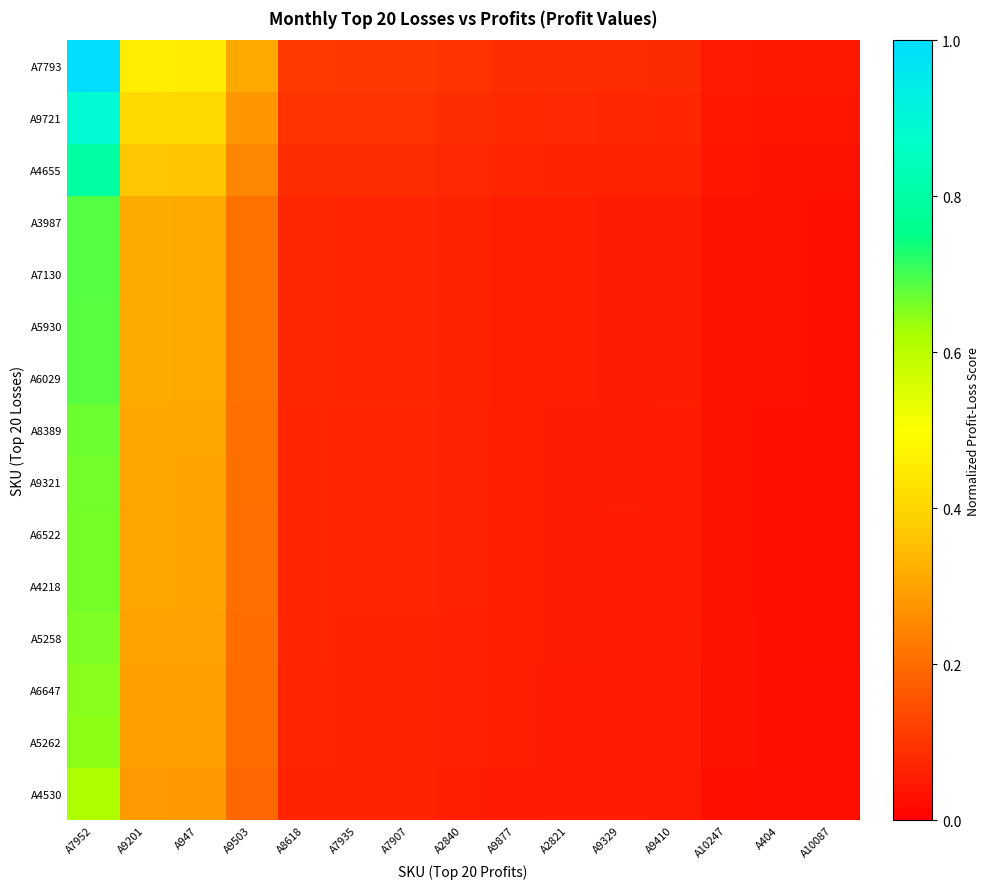

Reading right to left, transcribe all the data shown in this chart.

A7793: A10087=0.0	A404=0.0	A10247=0.1	A9410=0.1	A9329=0.1	A2821=0.1	A9877=0.1	A2840=0.1	A7907=0.1	A7935=0.1	A8618=0.1	A9503=0.3	A947=0.5	A9201=0.5	A7952=1.0
A9721: A10087=0.0	A404=0.0	A10247=0.0	A9410=0.1	A9329=0.1	A2821=0.1	A9877=0.1	A2840=0.1	A7907=0.1	A7935=0.1	A8618=0.1	A9503=0.3	A947=0.4	A9201=0.4	A7952=0.9
A4655: A10087=0.0	A404=0.0	A10247=0.0	A9410=0.1	A9329=0.1	A2821=0.1	A9877=0.1	A2840=0.1	A7907=0.1	A7935=0.1	A8618=0.1	A9503=0.2	A947=0.4	A9201=0.4	A7952=0.8
A3987: A10087=0.0	A404=0.0	A10247=0.0	A9410=0.1	A9329=0.1	A2821=0.1	A9877=0.1	A2840=0.1	A7907=0.1	A7935=0.1	A8618=0.1	A9503=0.2	A947=0.3	A9201=0.3	A7952=0.7
A7130: A10087=0.0	A404=0.0	A10247=0.0	A9410=0.1	A9329=0.1	A2821=0.1	A9877=0.1	A2840=0.1	A7907=0.1	A7935=0.1	A8618=0.1	A9503=0.2	A947=0.3	A9201=0.3	A7952=0.7
A5930: A10087=0.0	A404=0.0	A10247=0.0	A9410=0.1	A9329=0.1	A2821=0.1	A9877=0.1	A2840=0.1	A7907=0.1	A7935=0.1	A8618=0.1	A9503=0.2	A947=0.3	A9201=0.3	A7952=0.7
A6029: A10087=0.0	A404=0.0	A10247=0.0	A9410=0.1	A9329=0.1	A2821=0.1	A9877=0.1	A2840=0.1	A7907=0.1	A7935=0.1	A8618=0.1	A9503=0.2	A947=0.3	A9201=0.3	A7952=0.7
A8389: A10087=0.0	A404=0.0	A10247=0.0	A9410=0.1	A9329=0.1	A2821=0.1	A9877=0.1	A2840=0.1	A7907=0.1	A7935=0.1	A8618=0.1	A9503=0.2	A947=0.3	A9201=0.3	A7952=0.7
A9321: A10087=0.0	A404=0.0	A10247=0.0	A9410=0.1	A9329=0.1	A2821=0.1	A9877=0.1	A2840=0.1	A7907=0.1	A7935=0.1	A8618=0.1	A9503=0.2	A947=0.3	A9201=0.3	A7952=0.7
A6522: A10087=0.0	A404=0.0	A10247=0.0	A9410=0.1	A9329=0.1	A2821=0.1	A9877=0.1	A2840=0.1	A7907=0.1	A7935=0.1	A8618=0.1	A9503=0.2	A947=0.3	A9201=0.3	A7952=0.7
A4218: A10087=0.0	A404=0.0	A10247=0.0	A9410=0.1	A9329=0.1	A2821=0.1	A9877=0.1	A2840=0.1	A7907=0.1	A7935=0.1	A8618=0.1	A9503=0.2	A947=0.3	A9201=0.3	A7952=0.7
A5258: A10087=0.0	A404=0.0	A10247=0.0	A9410=0.1	A9329=0.1	A2821=0.1	A9877=0.1	A2840=0.1	A7907=0.1	A7935=0.1	A8618=0.1	A9503=0.2	A947=0.3	A9201=0.3	A7952=0.7
A6647: A10087=0.0	A404=0.0	A10247=0.0	A9410=0.1	A9329=0.1	A2821=0.1	A9877=0.1	A2840=0.1	A7907=0.1	A7935=0.1	A8618=0.1	A9503=0.2	A947=0.3	A9201=0.3	A7952=0.6
A5262: A10087=0.0	A404=0.0	A10247=0.0	A9410=0.1	A9329=0.1	A2821=0.1	A9877=0.1	A2840=0.1	A7907=0.1	A7935=0.1	A8618=0.1	A9503=0.2	A947=0.3	A9201=0.3	A7952=0.6
A4530: A10087=0.0	A404=0.0	A10247=0.0	A9410=0.1	A9329=0.1	A2821=0.1	A9877=0.1	A2840=0.1	A7907=0.1	A7935=0.1	A8618=0.1	A9503=0.2	A947=0.3	A9201=0.3	A7952=0.6